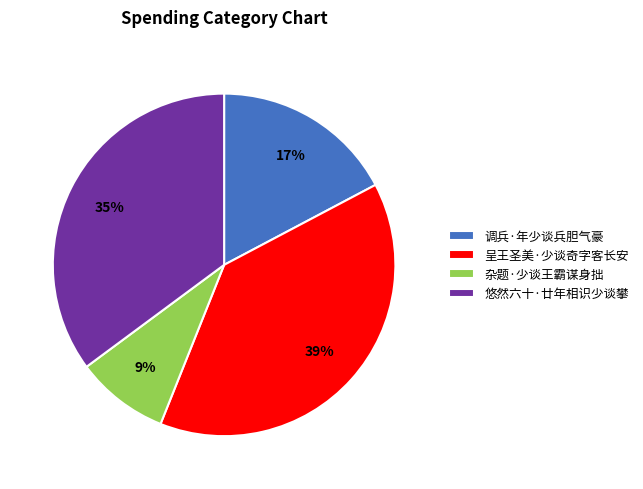

How many slices are in this pie chart?

4